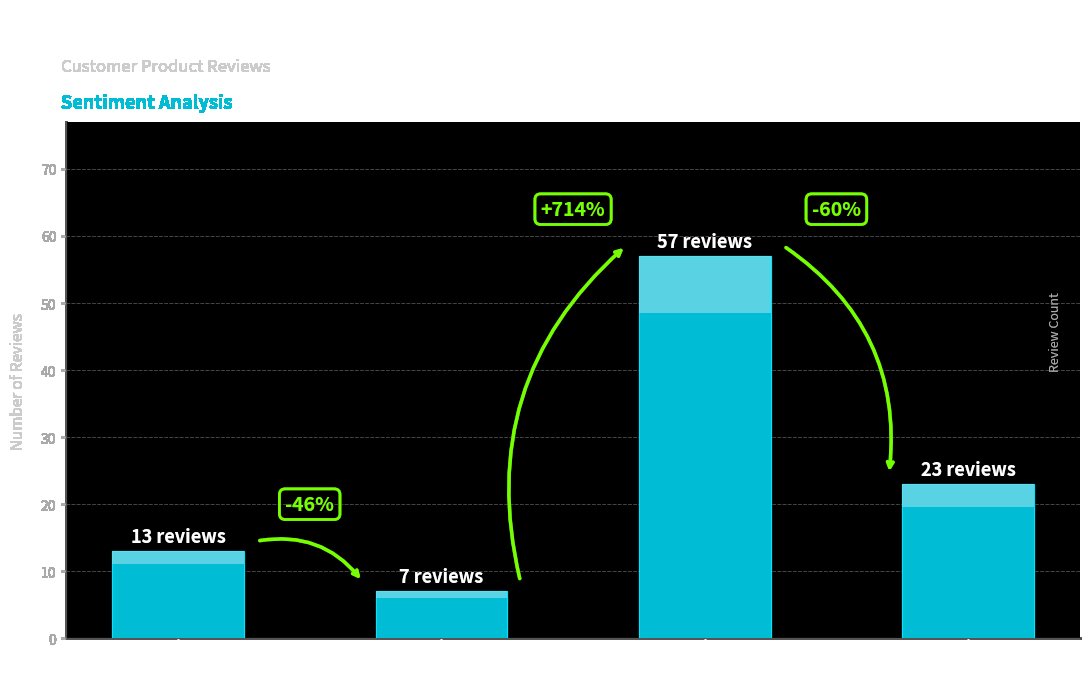

Count the values in the range 13 to 57.

3